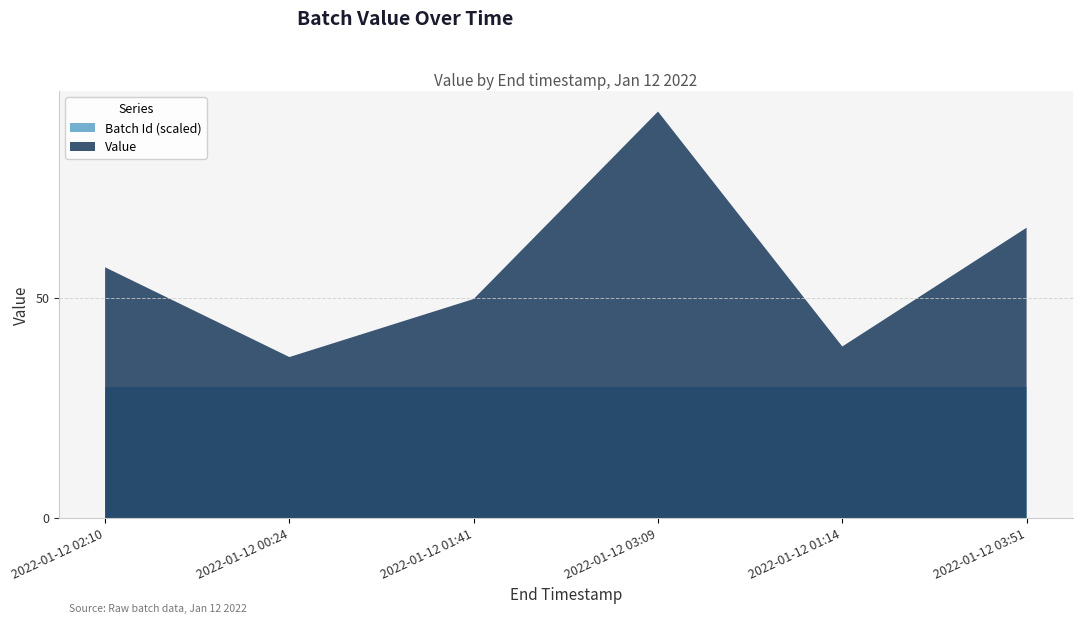

Which series has the largest total across all categories?

Value